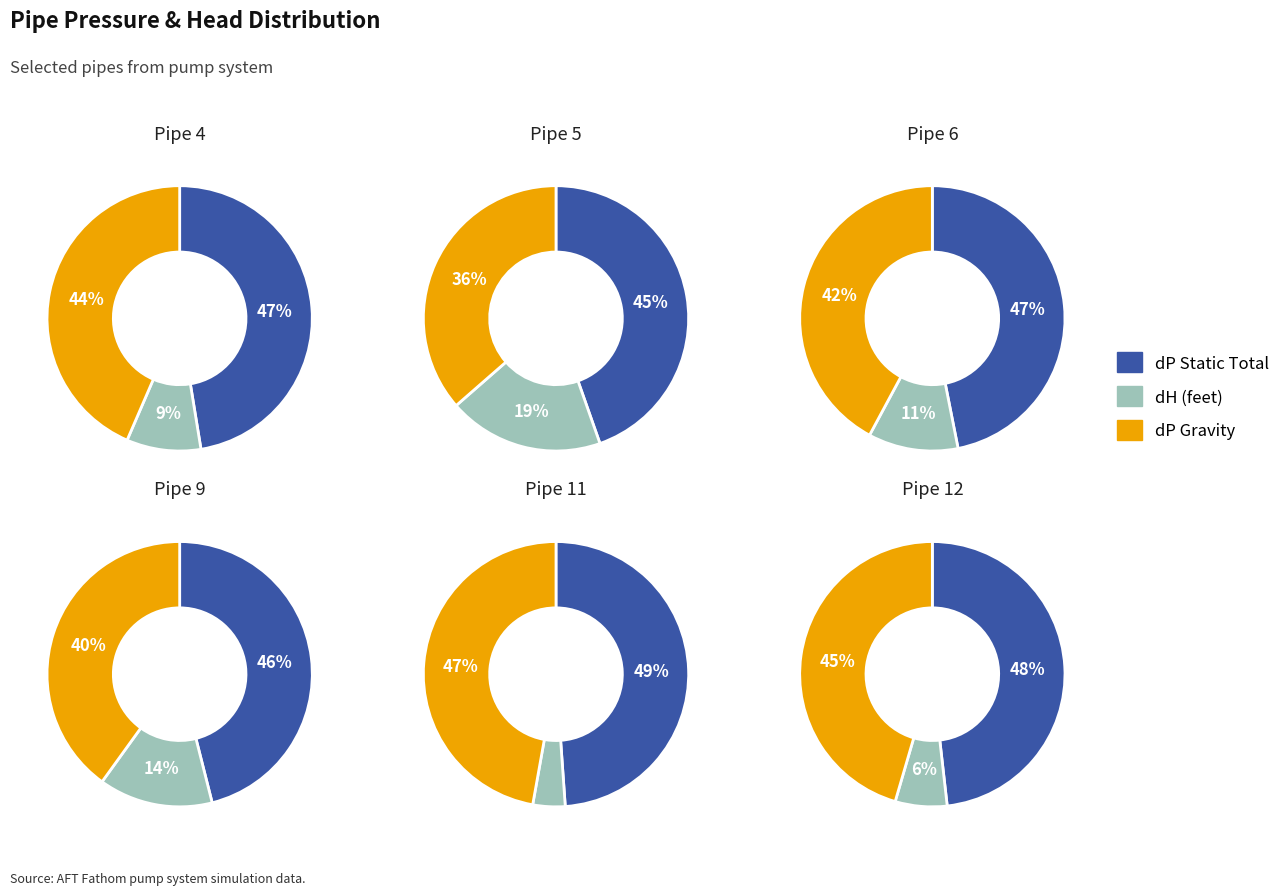

Is 1 the majority of the pie?

No